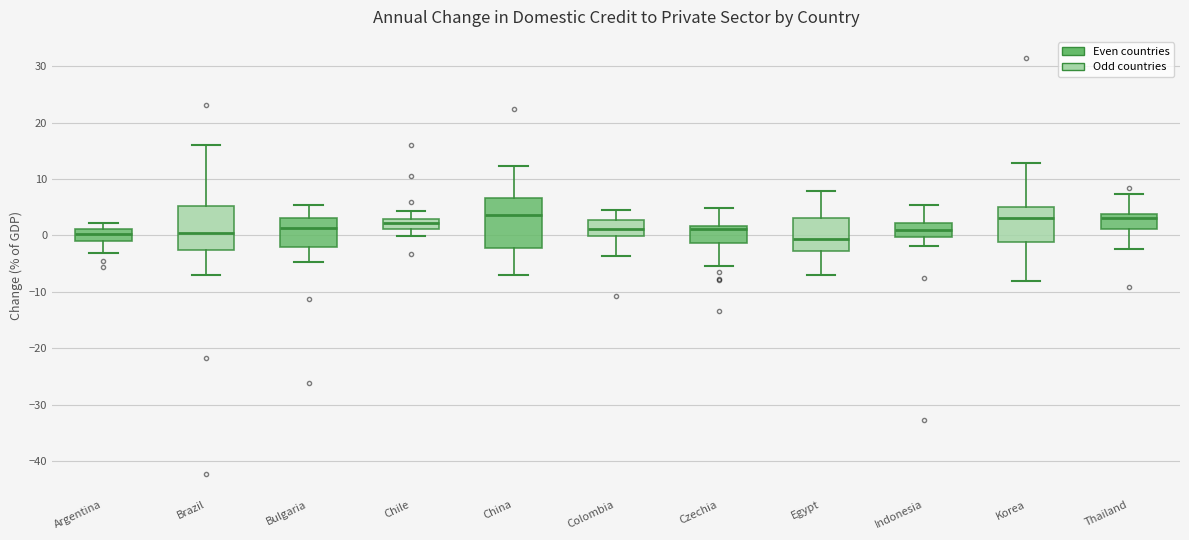

Comparing the boxes themselves (not the whiskers), which one is the tallest?

China